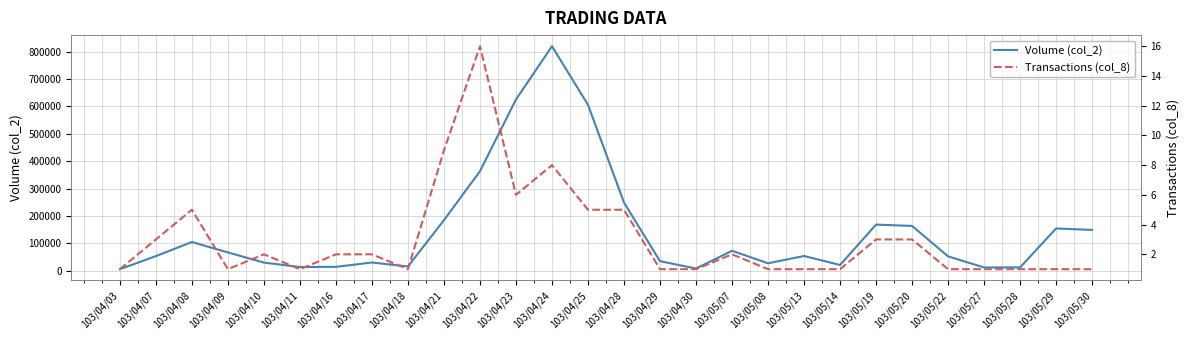

Between 103/05/14 and 103/05/28, which is larger?

103/05/14